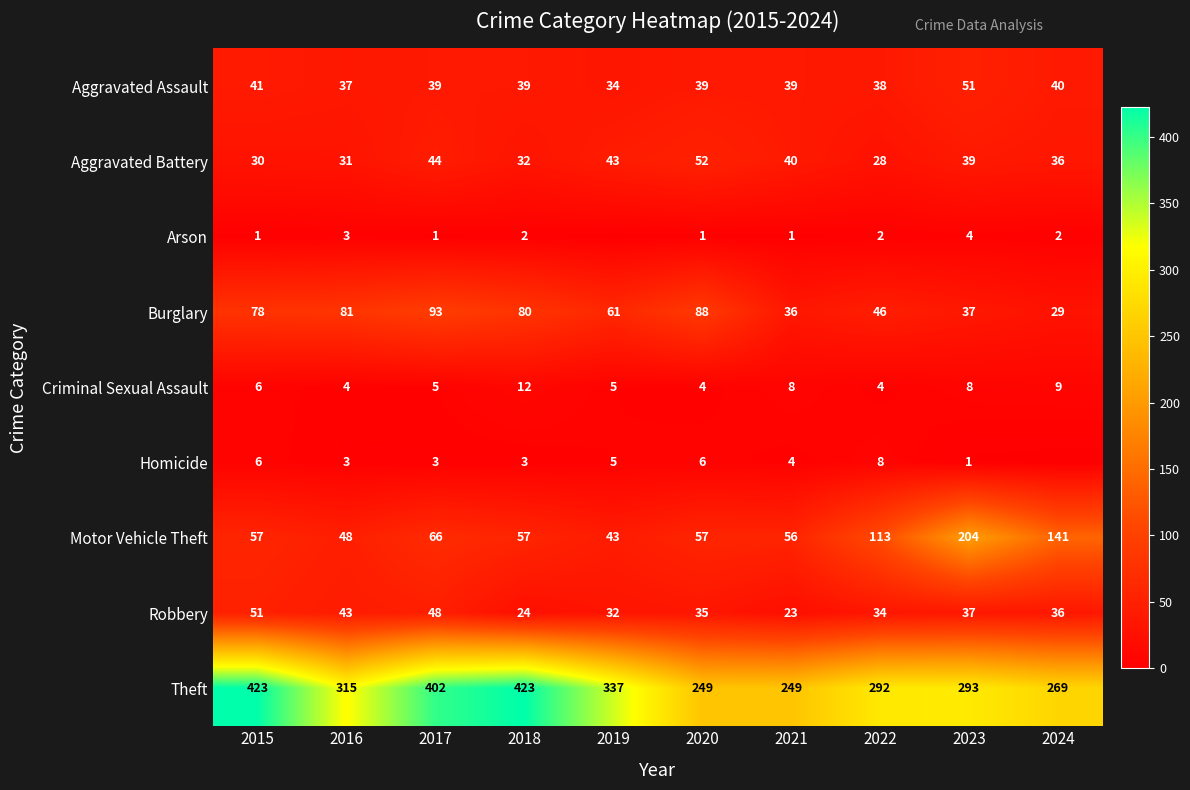

Is the value of Robbery at 2016 greater than the value of Criminal Sexual Assault at 2015?

Yes